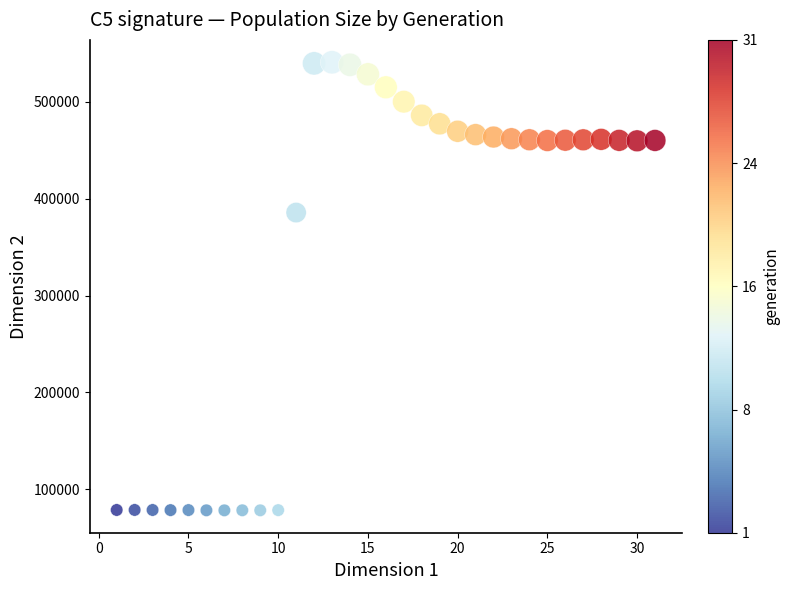

What Y value in the scatter plot is closest to 309569?

385678